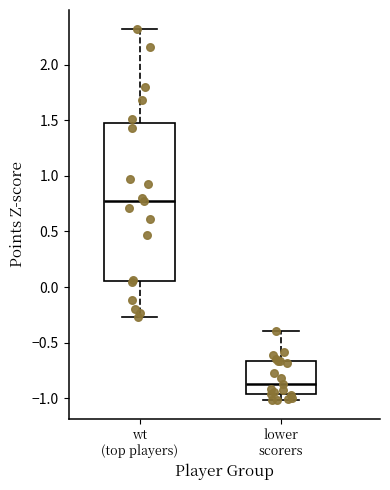

Reading left to right, transcribe this box plot: for each box, give where its median line is, the range the box spans, and where its two whiskers end, as read against the y-axis. The values are not printed on the chart, so give them approximately, as read against the axis.

wt (top players): median 0.80, box 0.05 to 1.45, whiskers -0.25 to 2.30
lower scorers: median -0.85, box -0.95 to -0.65, whiskers -1.00 to -0.40